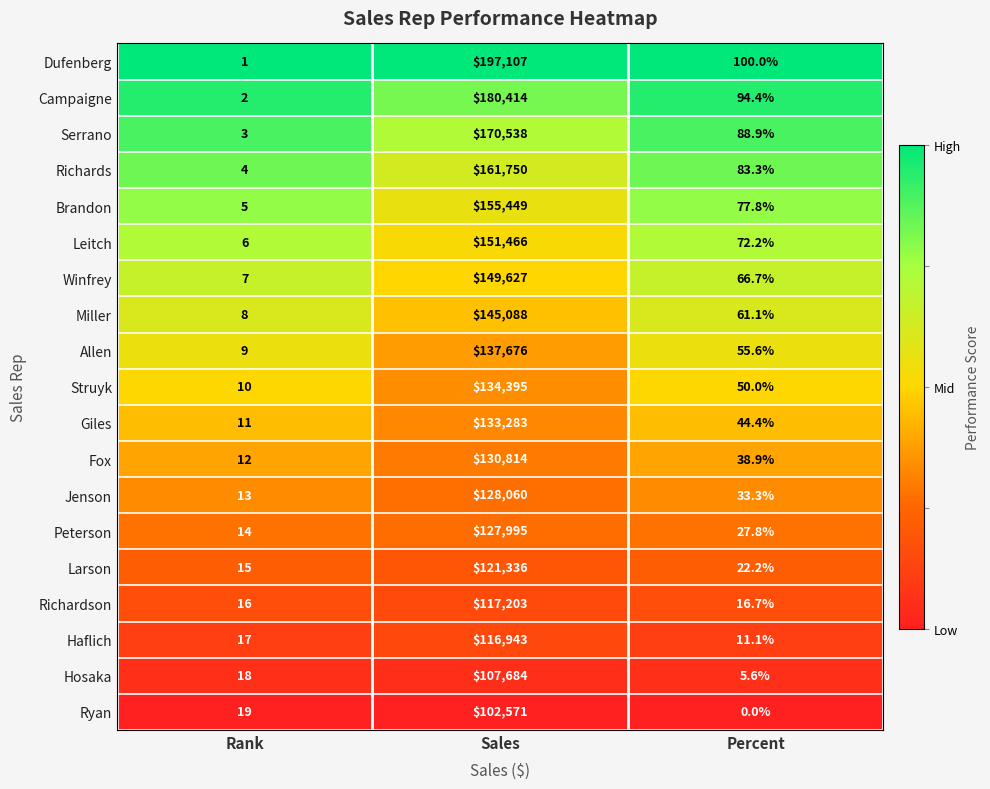

How many distinct data groups are displayed?

19